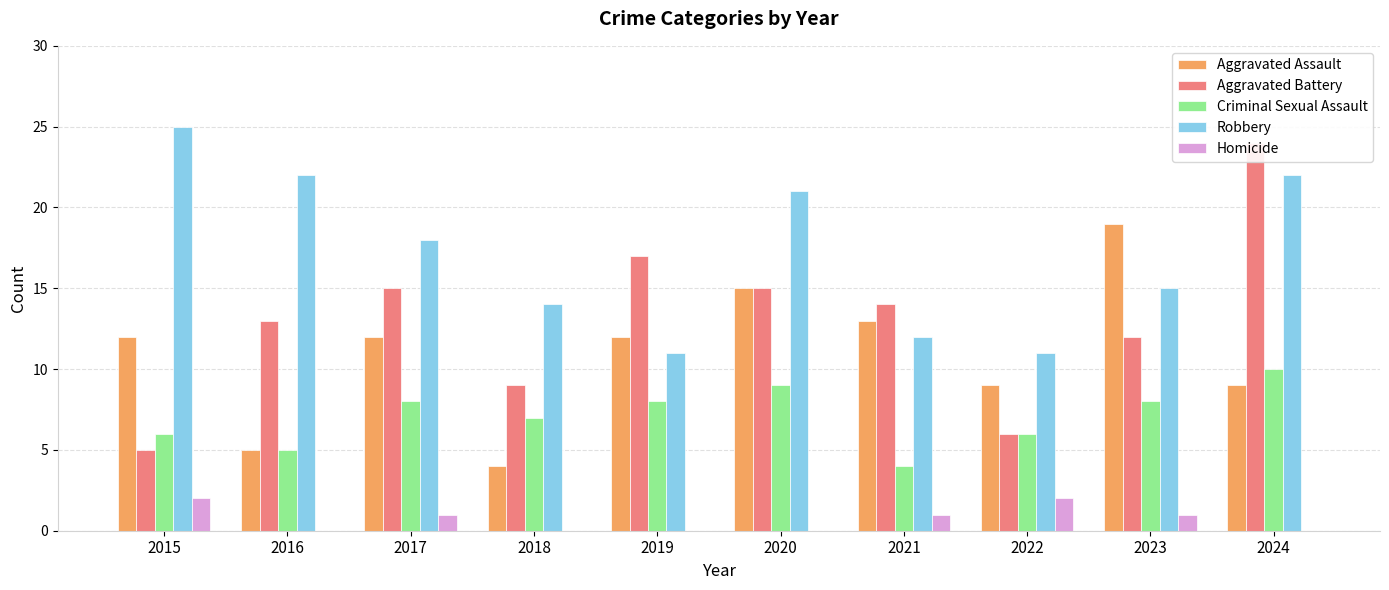

Rank the series by their maximum value, from highest to lowest.

Robbery, Aggravated Battery, Aggravated Assault, Criminal Sexual Assault, Homicide